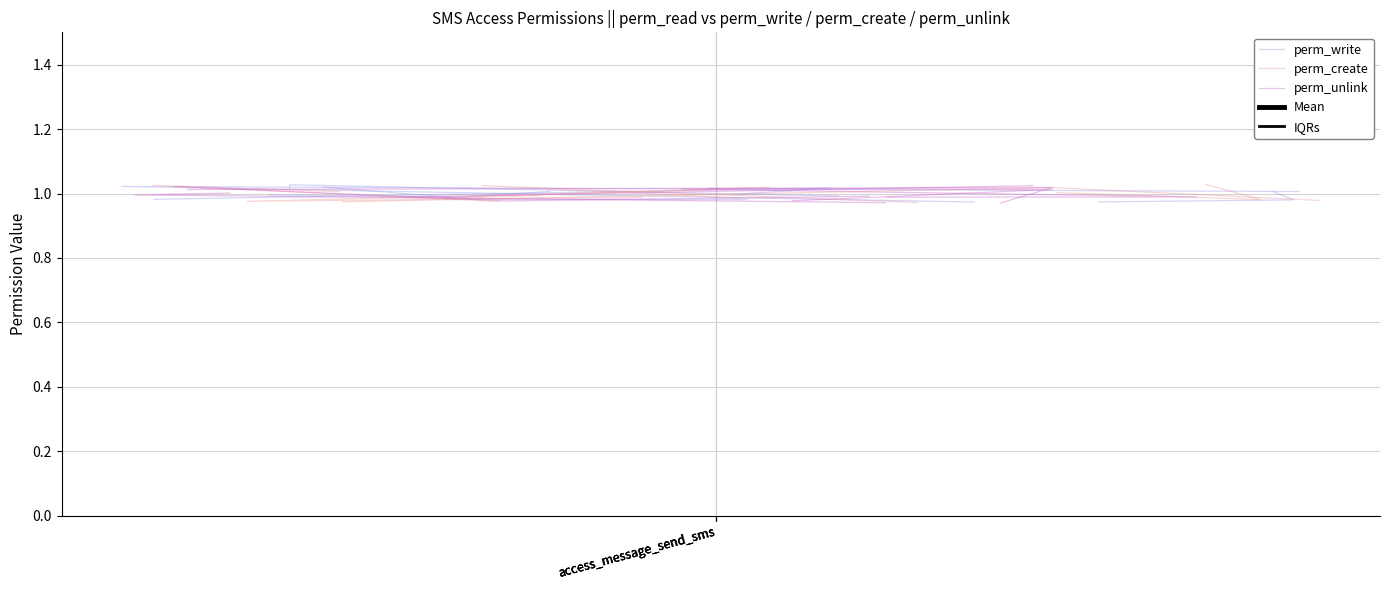

What is the sum of all IQRs values?

3.0